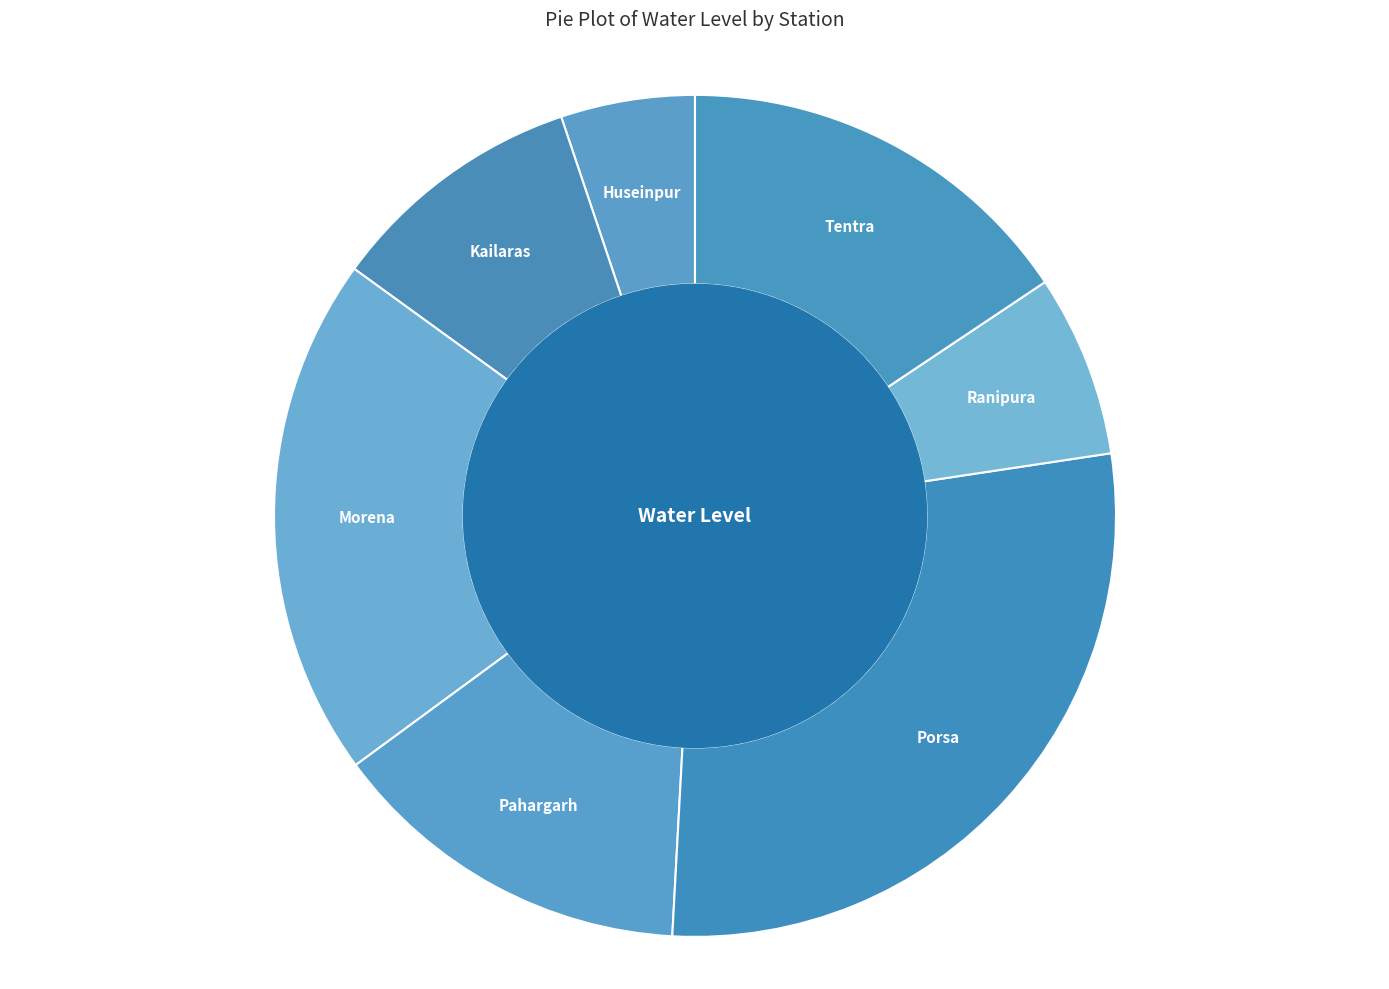

Is the sum of Ranipura and Kailaras greater than half?

No